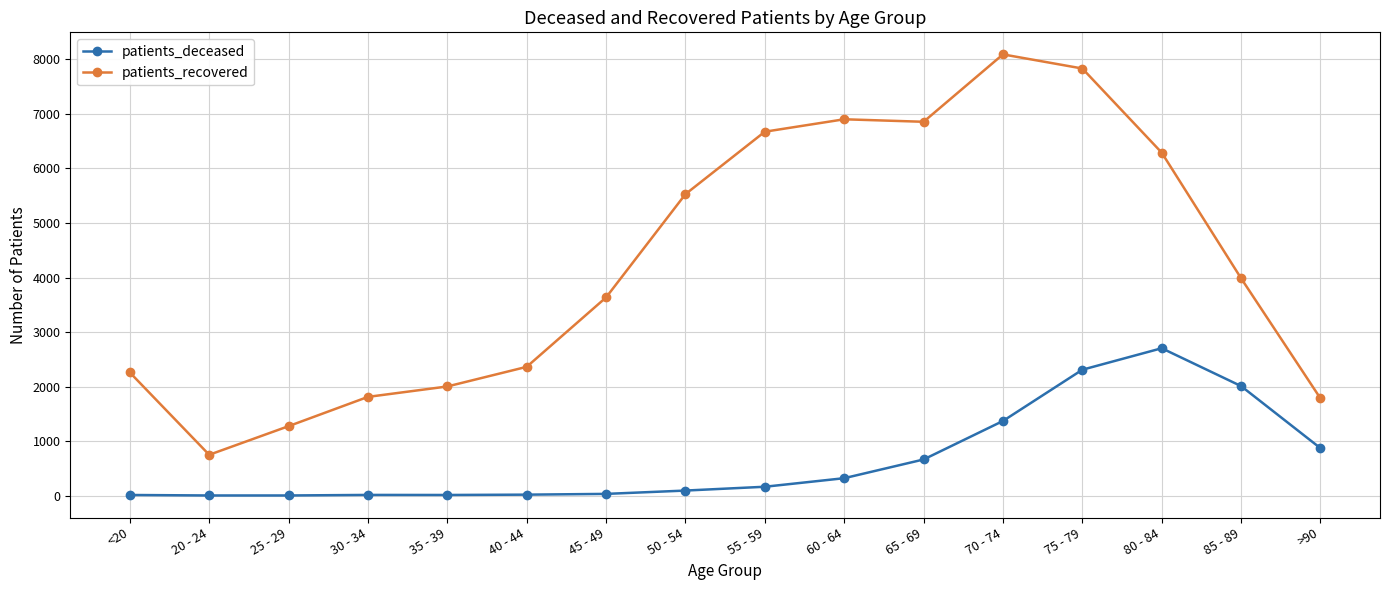

What is the value of the patients_recovered point at the 1st from the left?

2259